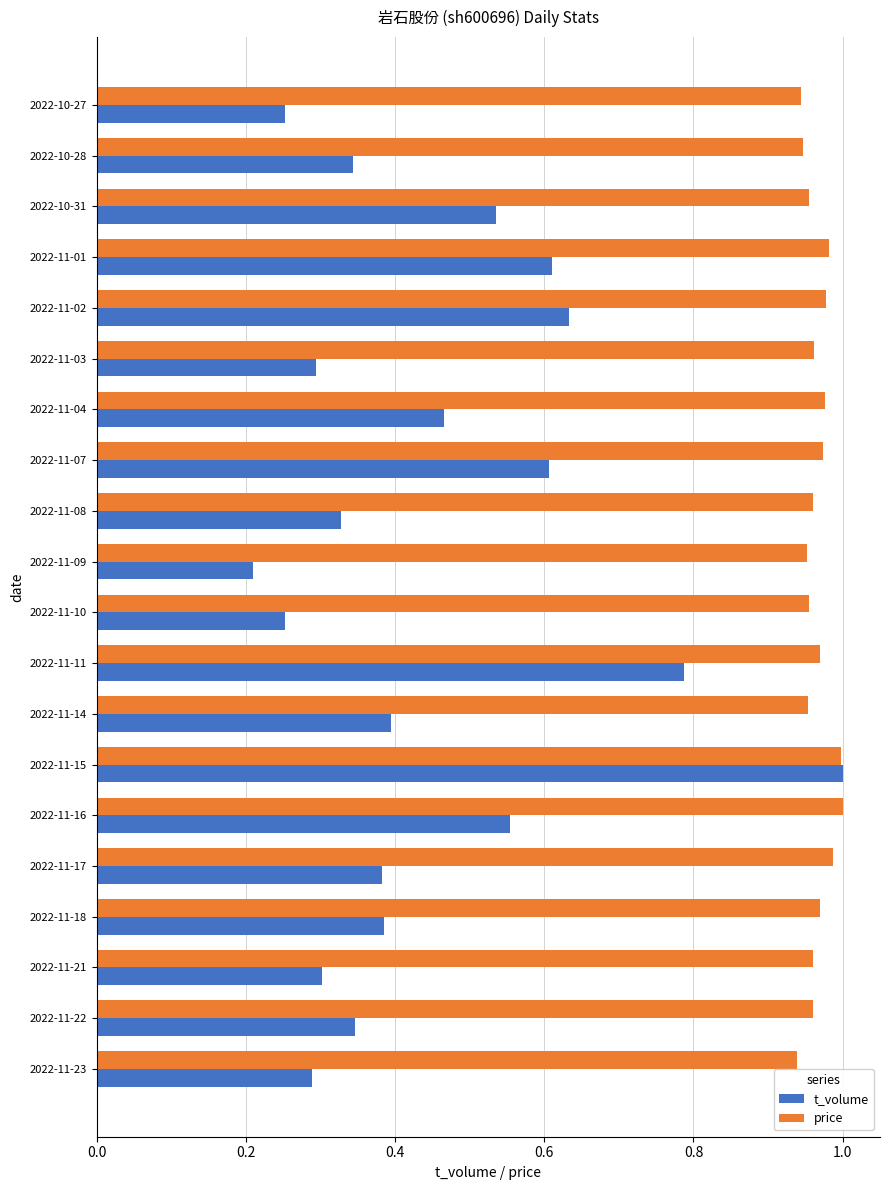

True or false: t_volume has a value of 0.3 at 2022-11-03.

True